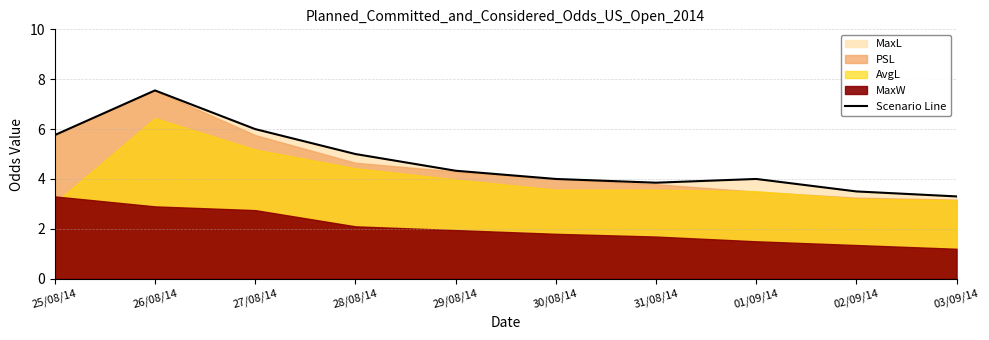

Count the number of categories in the chart.

10